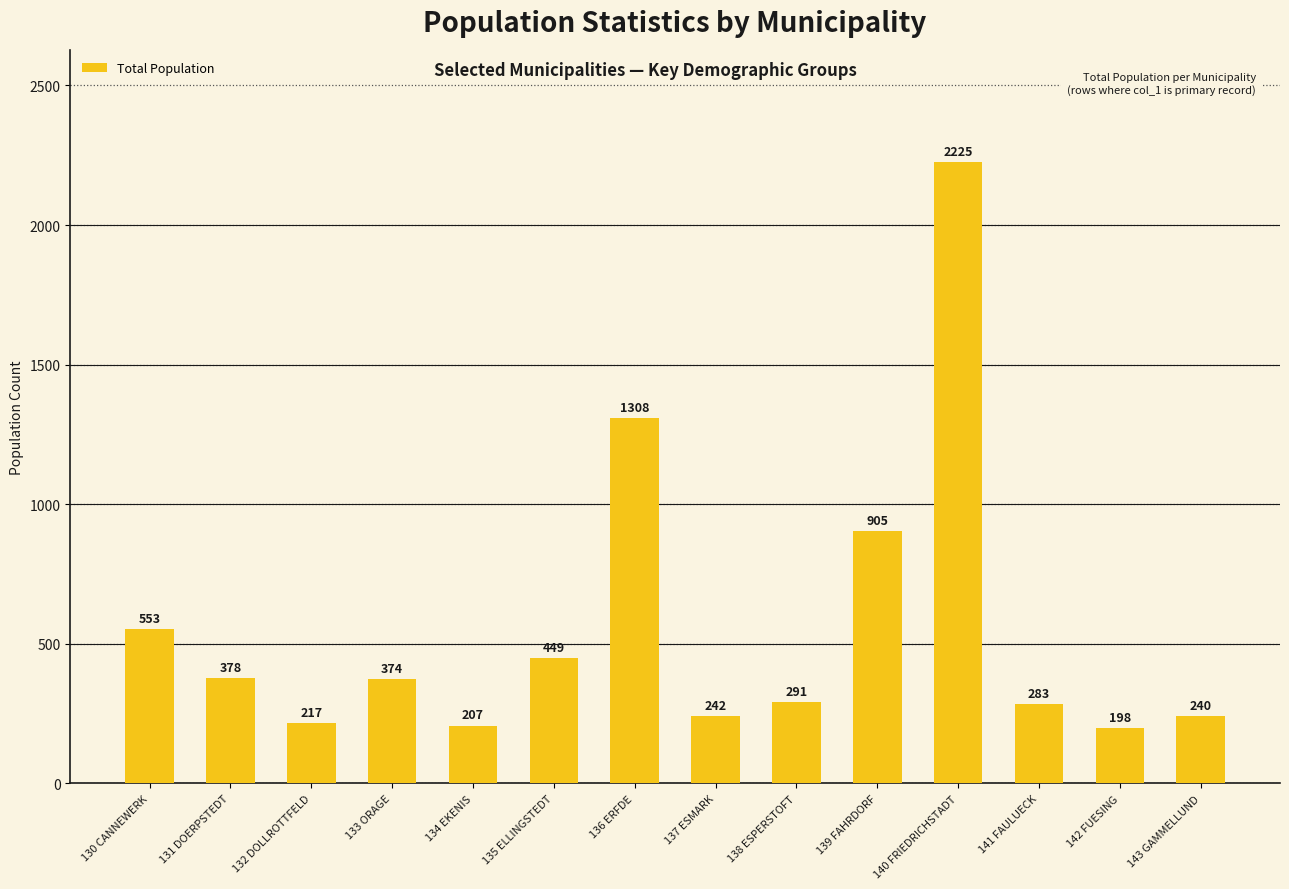

What is the difference between the values at 134 EKENIS and 136 ERFDE?

1101